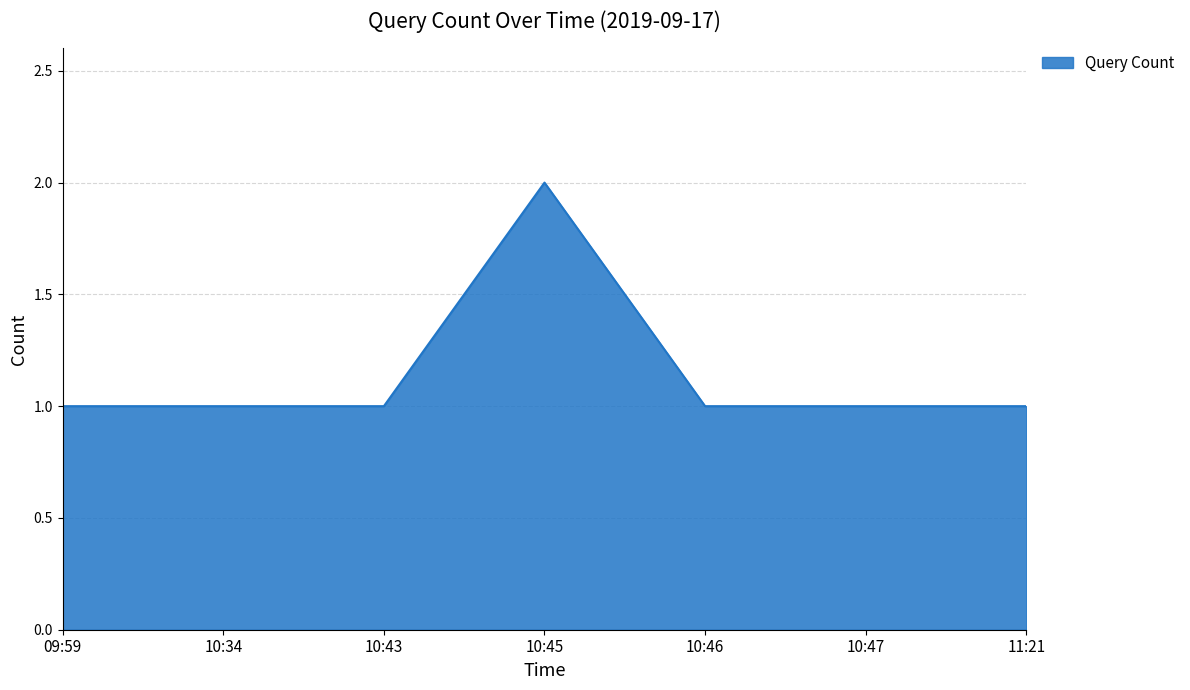

True or false: the data has more than 0 interior local peaks.

True